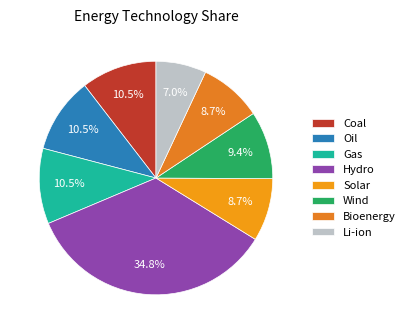

Rank the categories by value from lowest to highest.

Li-ion, Solar, Bioenergy, Wind, Coal, Oil, Gas, Hydro